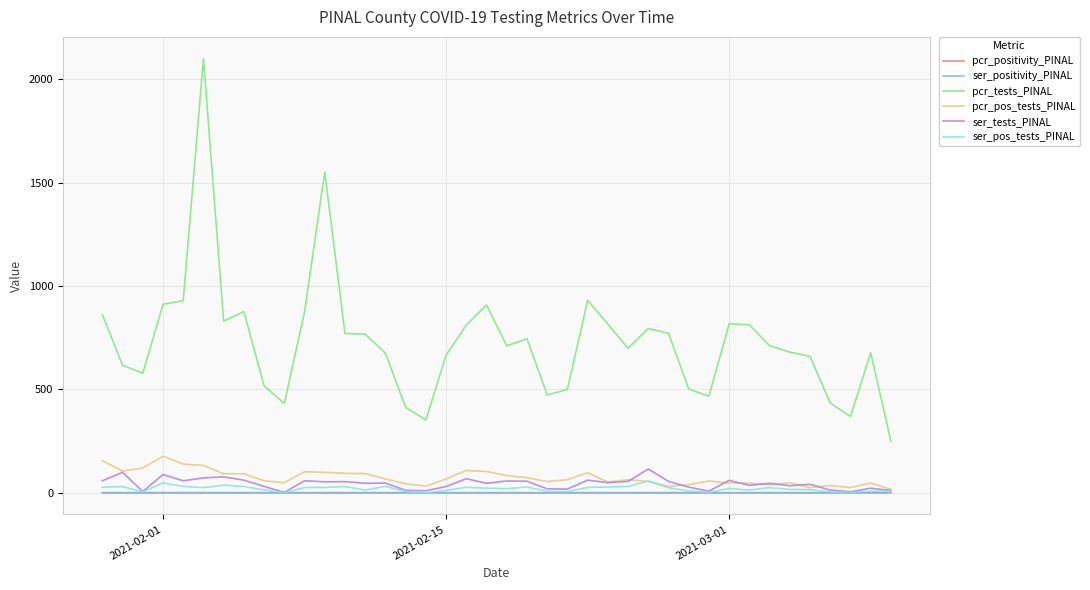

Which series has the largest total across all categories?

pcr_tests_PINAL